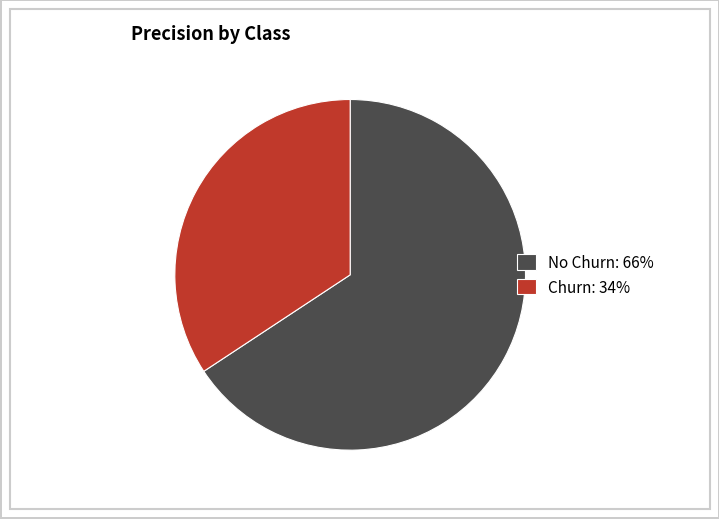

Does any single category account for the majority?

Yes